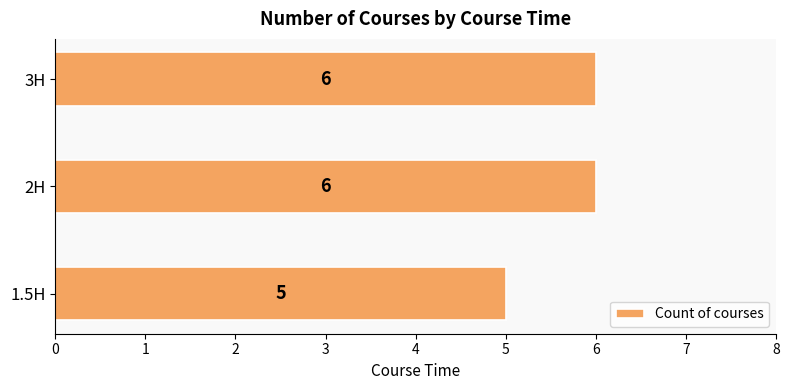

How many values are between 5 and 6?

3